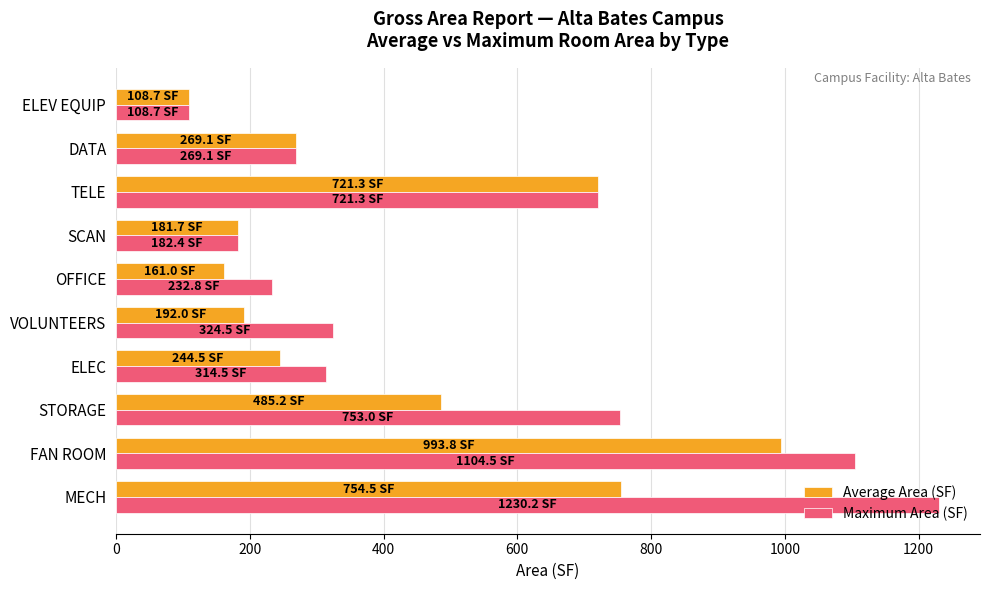

At which label is Maximum Area (SF) closest to 669?

TELE